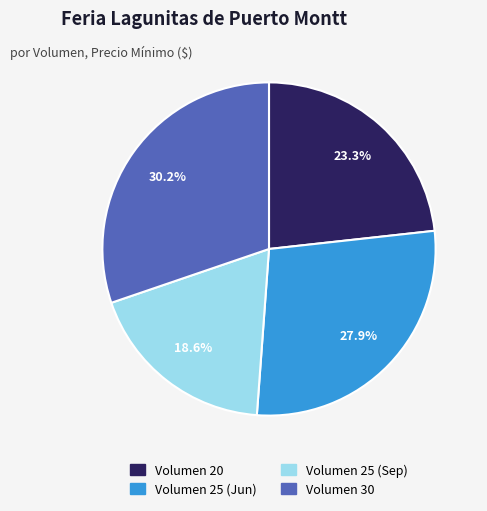

Does any single category account for the majority?

No